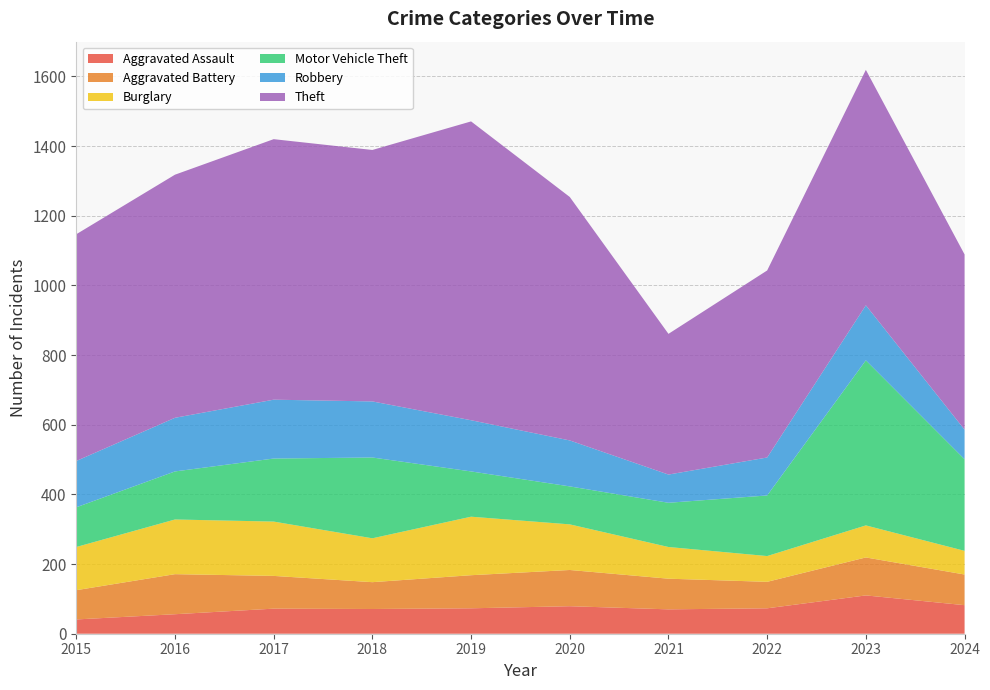

Reading left to right, list all the values displayed in this chart.

Aggravated Assault: 2015=41	2016=56	2017=72	2018=71	2019=73	2020=79	2021=70	2022=73	2023=110	2024=82
Aggravated Battery: 2015=84	2016=115	2017=94	2018=77	2019=95	2020=104	2021=88	2022=76	2023=109	2024=88
Burglary: 2015=124	2016=157	2017=156	2018=126	2019=168	2020=131	2021=91	2022=74	2023=92	2024=68
Motor Vehicle Theft: 2015=114	2016=138	2017=181	2018=232	2019=130	2020=109	2021=127	2022=174	2023=474	2024=263
Robbery: 2015=133	2016=154	2017=169	2018=161	2019=147	2020=132	2021=81	2022=109	2023=158	2024=85
Theft: 2015=651	2016=698	2017=748	2018=722	2019=858	2020=699	2021=404	2022=537	2023=676	2024=503